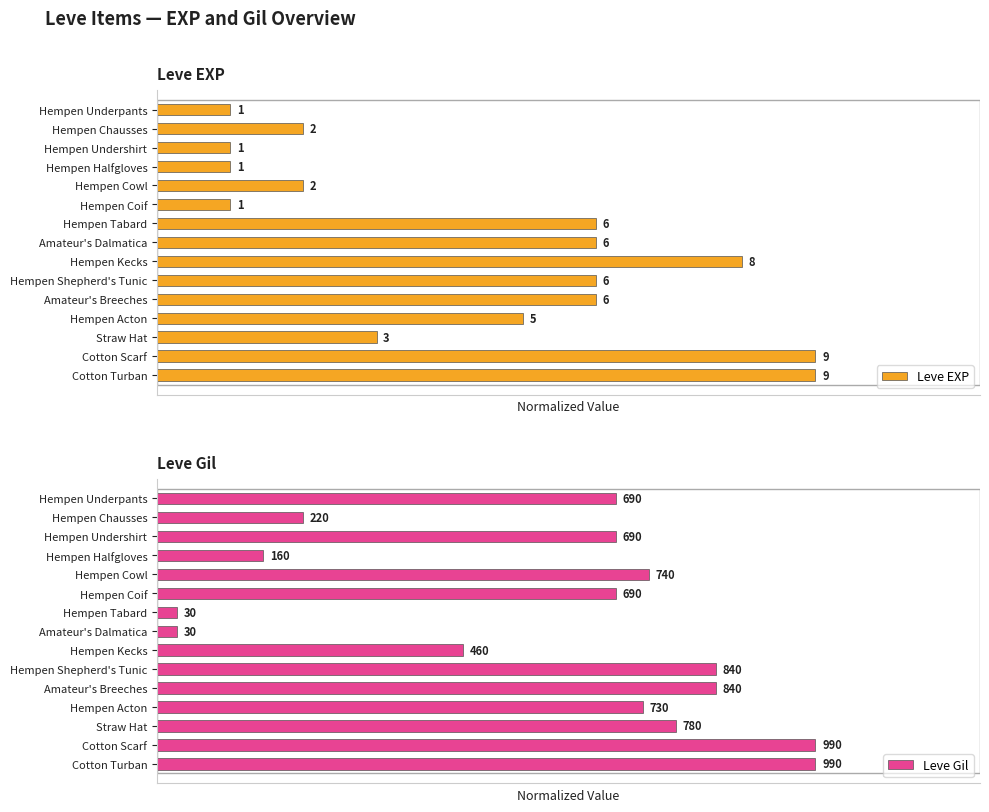

At Hempen Chausses, list the series in order from largest to smallest.

Leve EXP, Leve Gil